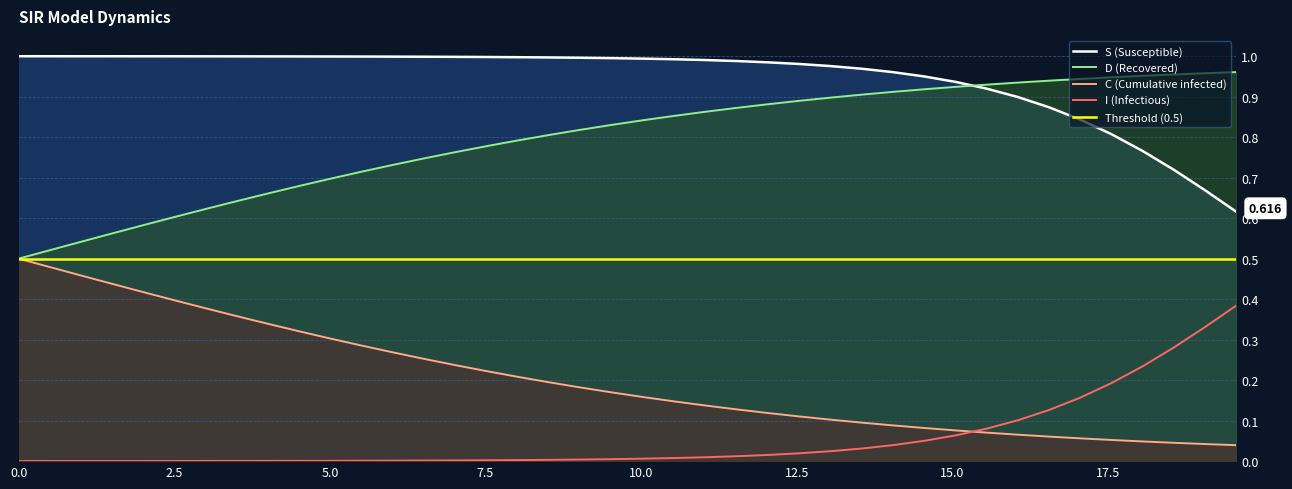

What is the maximum value shown in the chart?

1.0